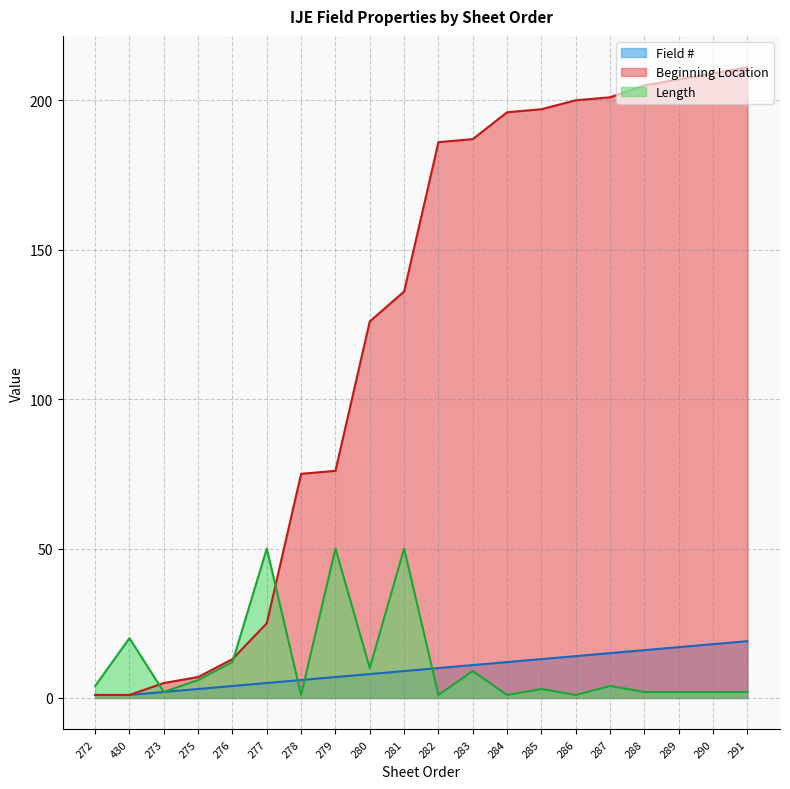

What is the spread (max minus min) of values at 280?

118